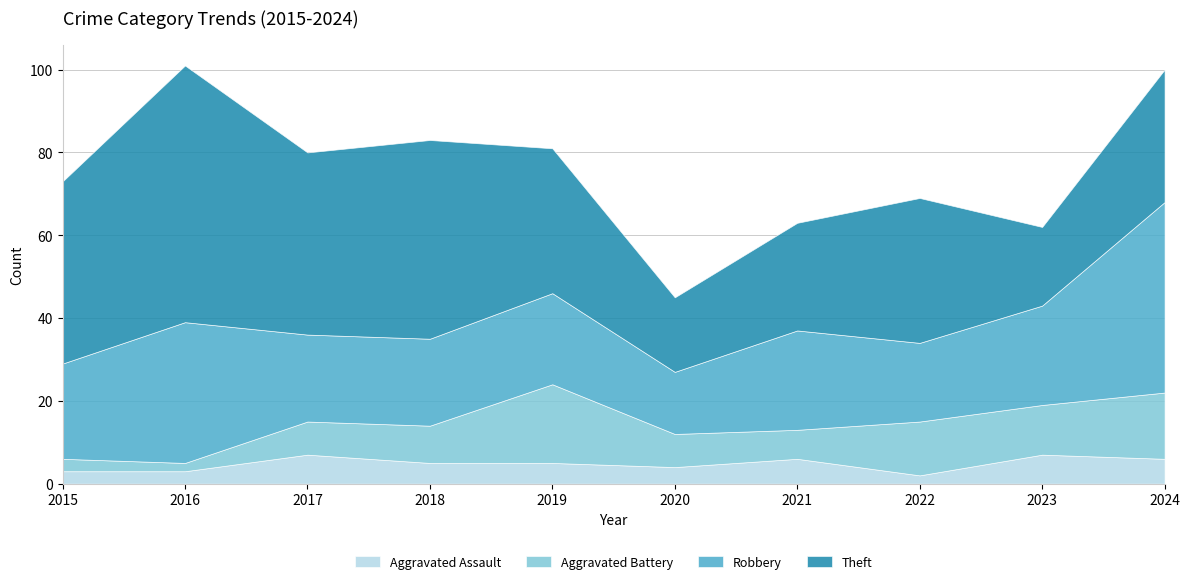

What is the difference between the maximum and minimum values in the Aggravated Battery series?

17